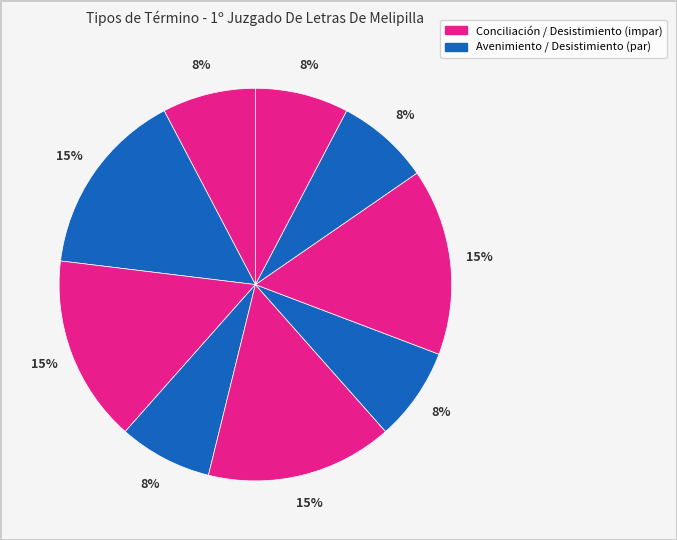

How many slices are in this pie chart?

9